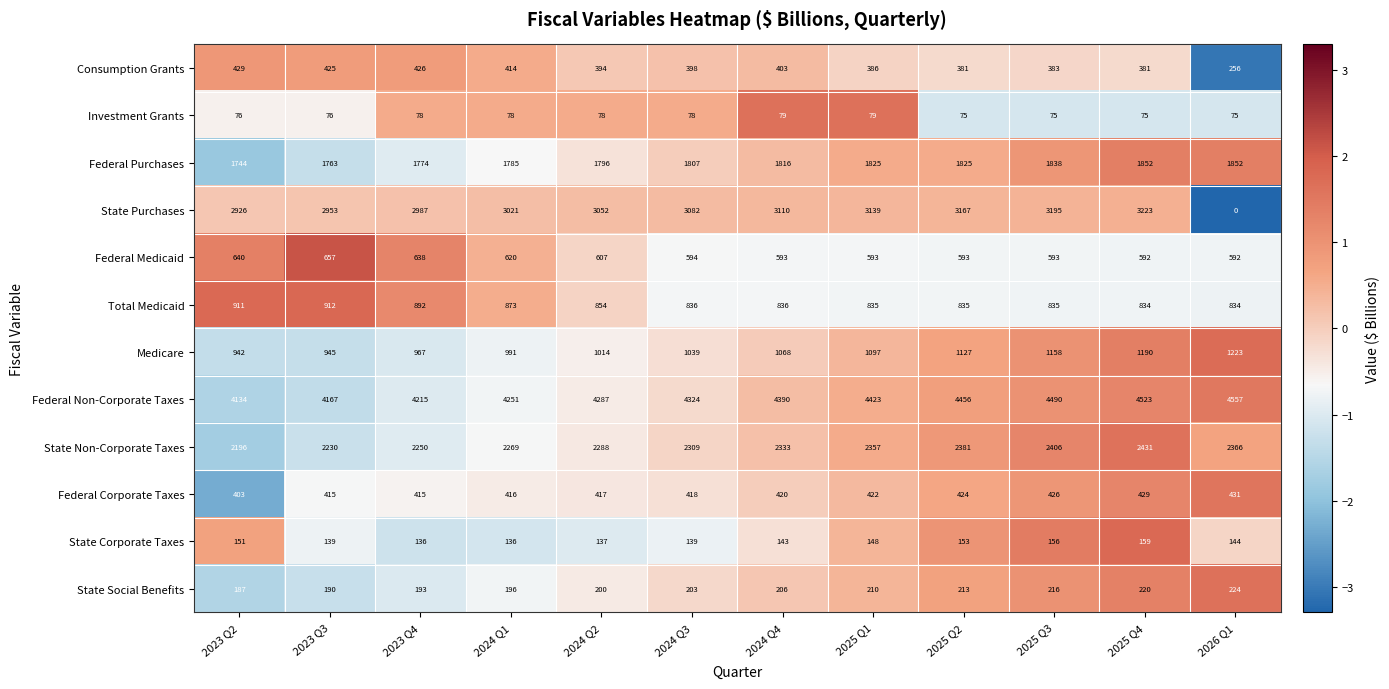

Which series has the largest total across all categories?

Federal Non-Corporate Taxes